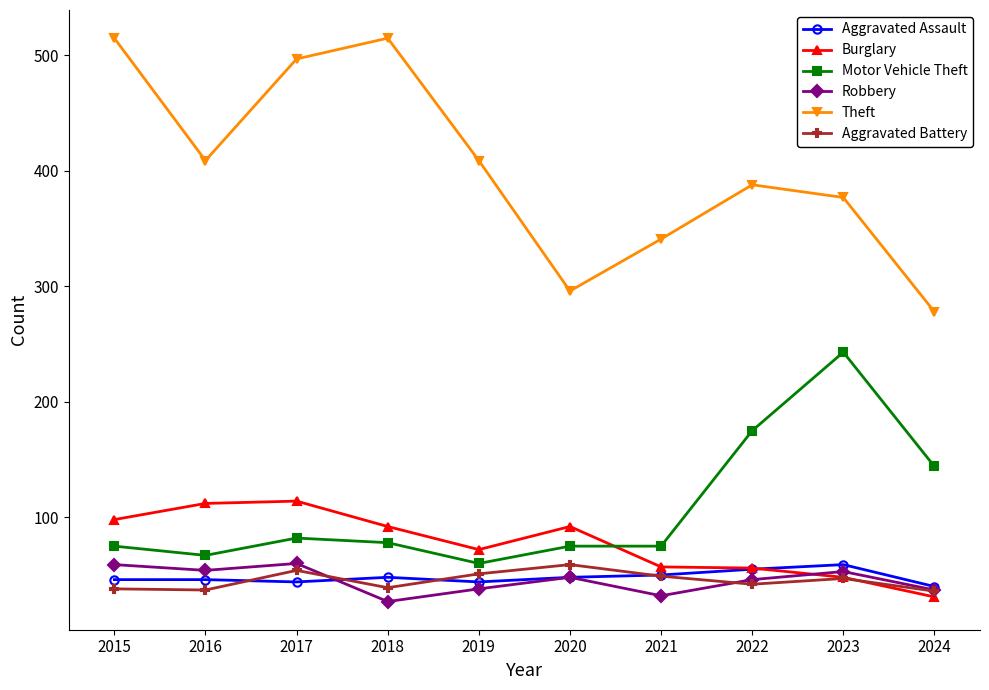

Between 2015 and 2020, which series saw the biggest shift?

Theft